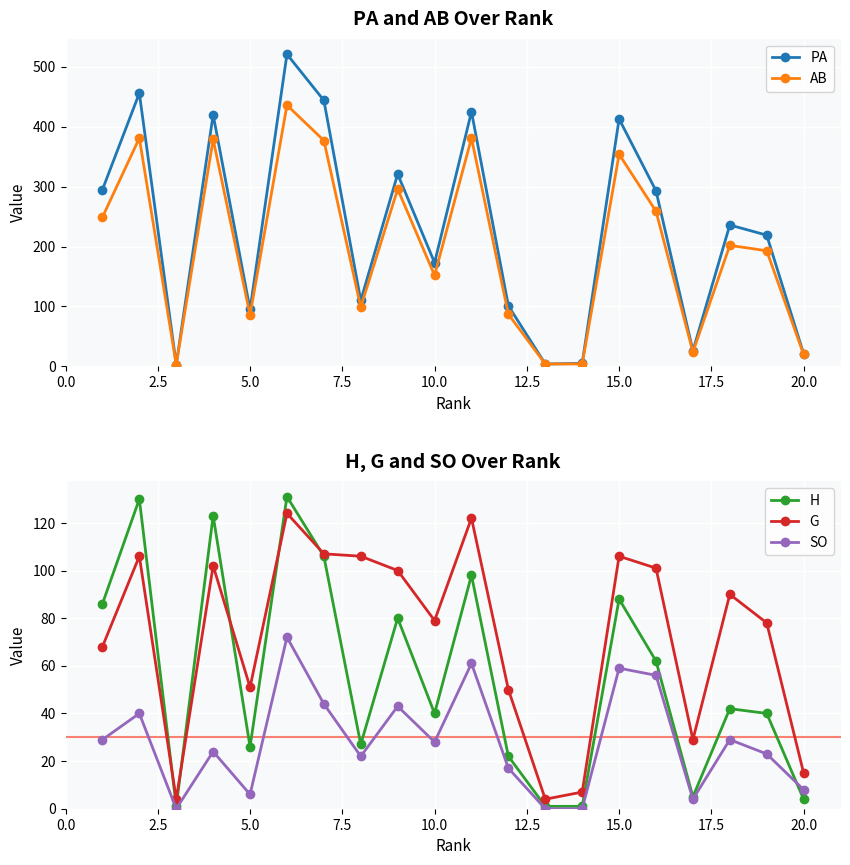

Is it true that G equals 69 at 5.0?

False